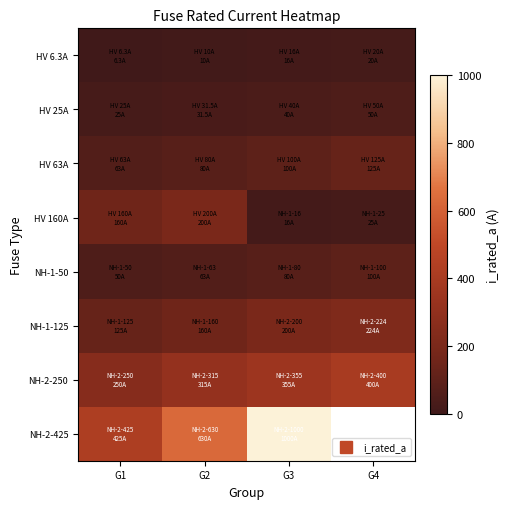

The HV 63A series shows 100.0 at G3. True or false?

True